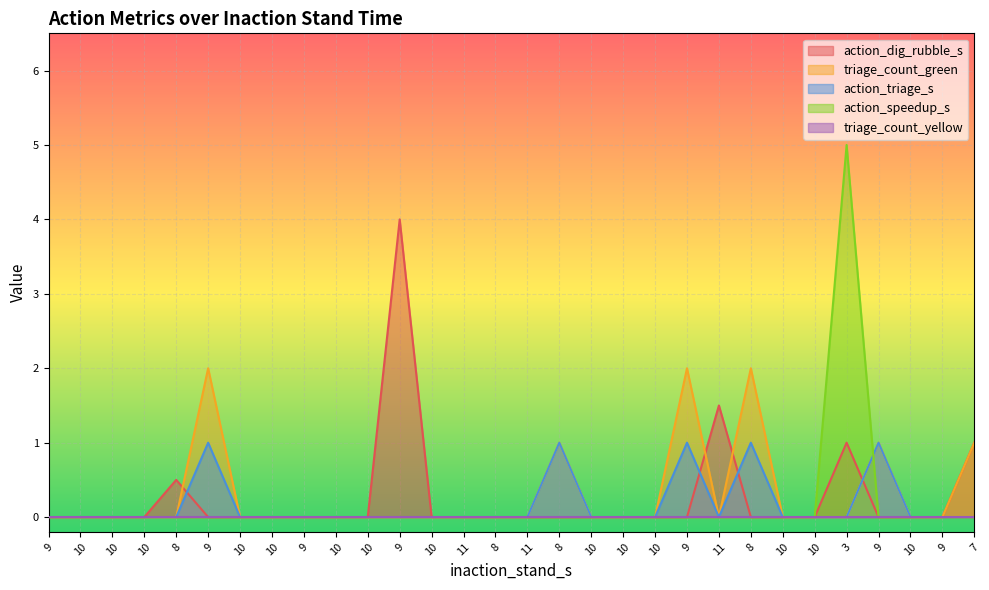

What value does the action_triage_s series have at 9?

1.0